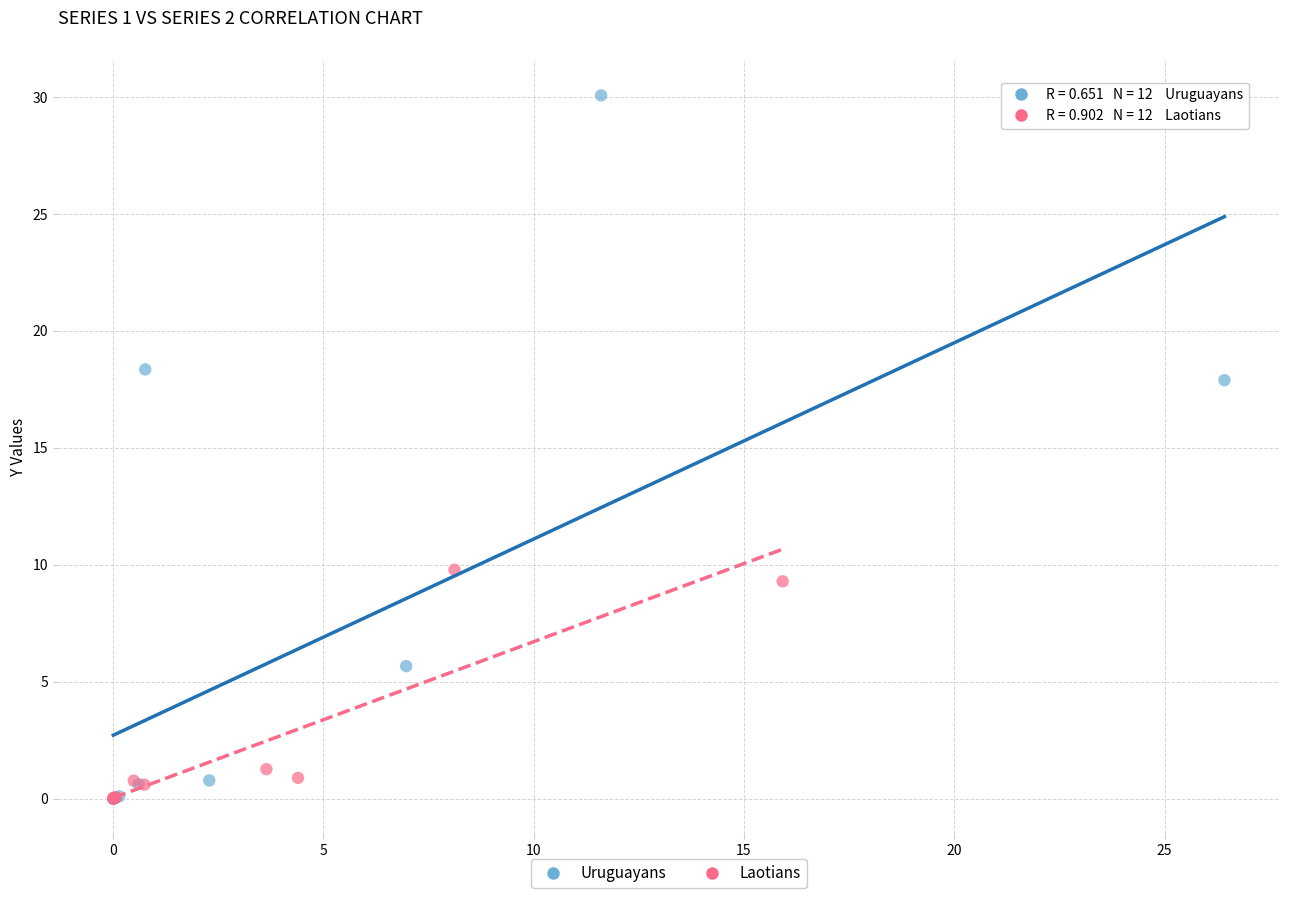

Which series has the largest Y range (max minus min)?

Uruguayans